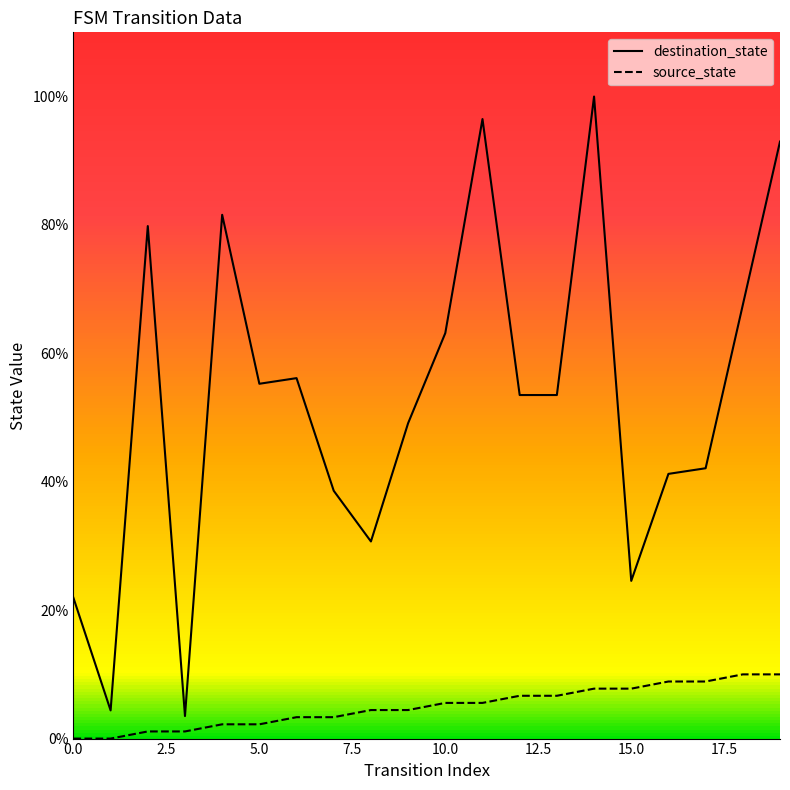

Which series changed the most between 17 and 19?

destination_state